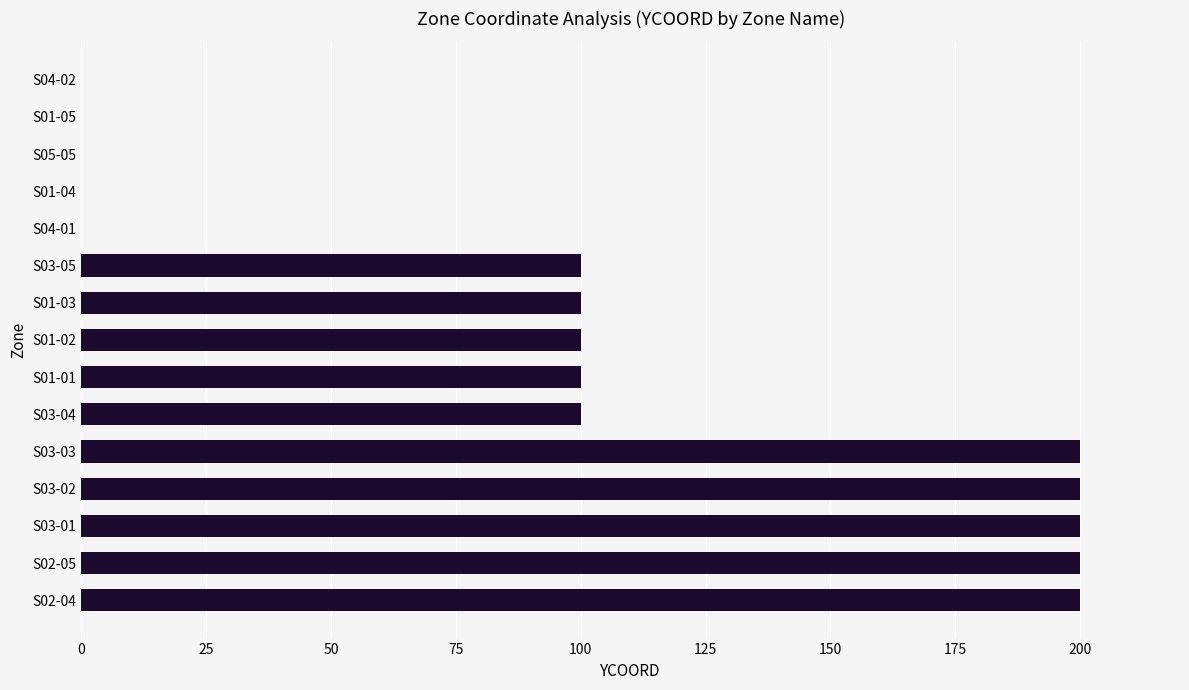

What is the ratio of the value at S01-01 to the value at S02-04?

0.5